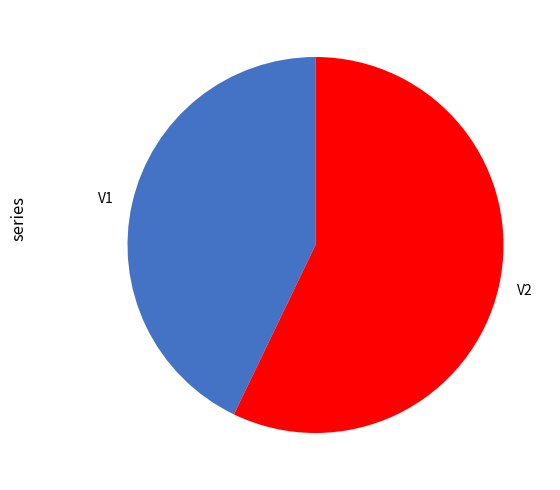

Does V1 account for over 50% of the chart?

No